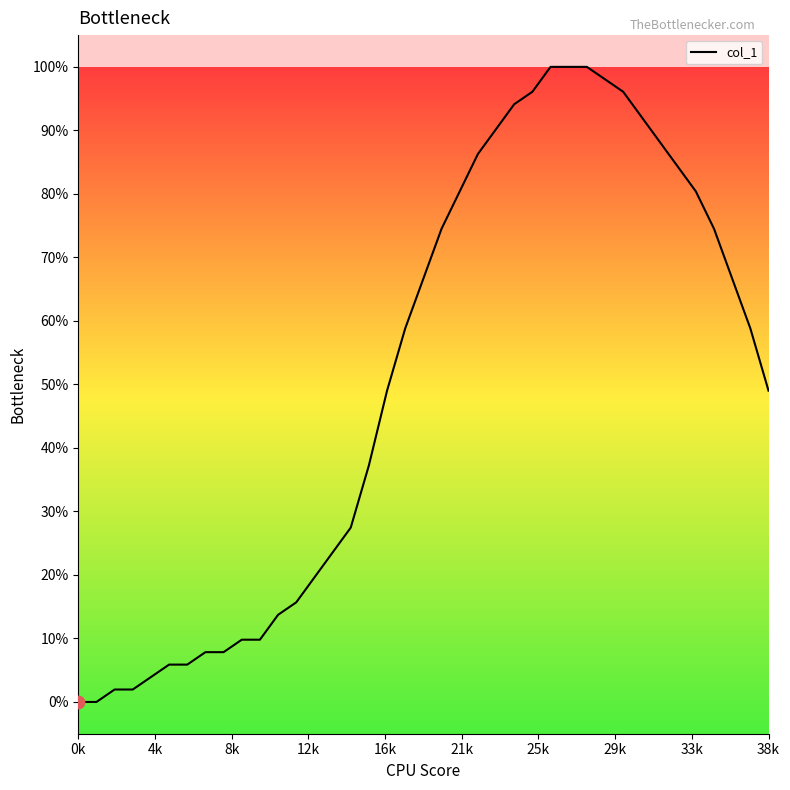

What is the greatest value displayed?

100.0